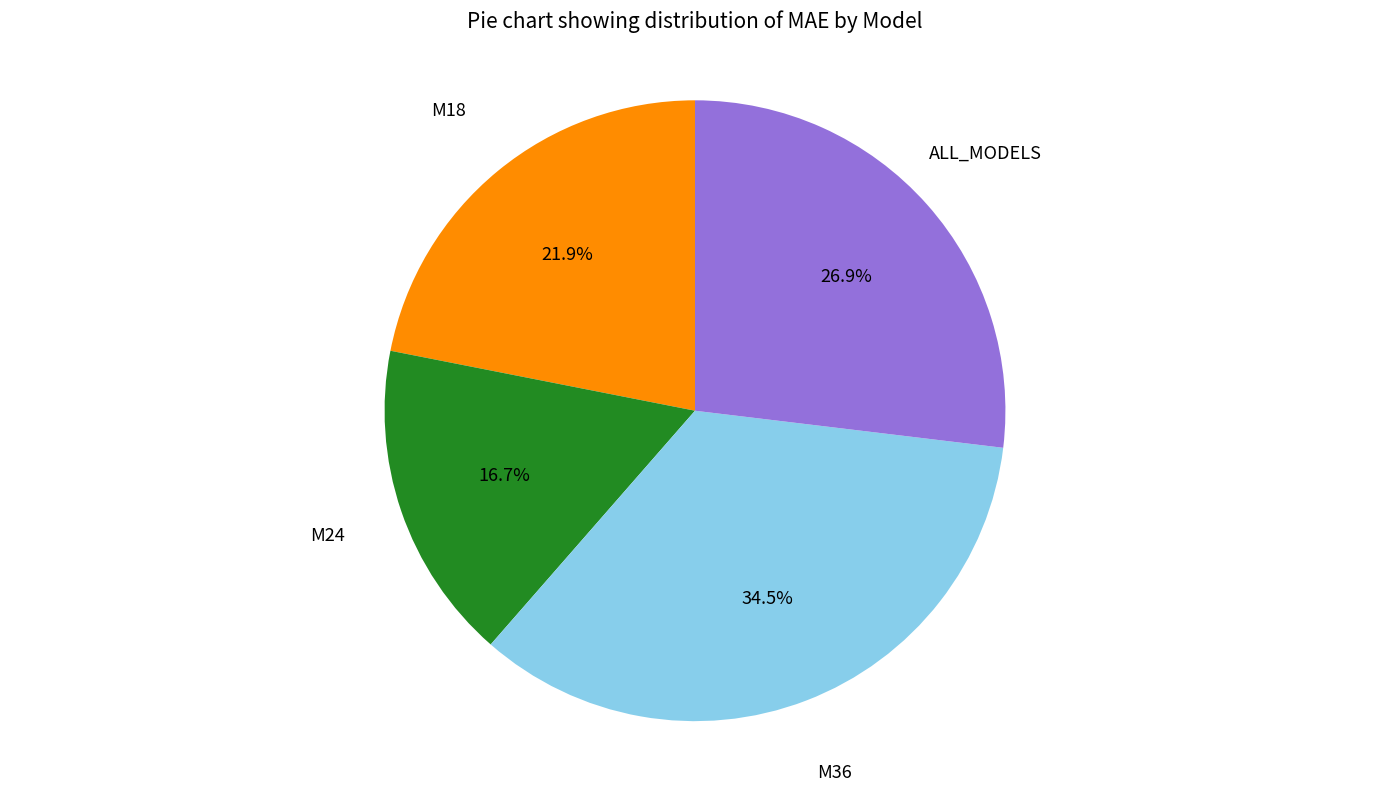

How much of the chart is everything except ALL_MODELS?

73.1%